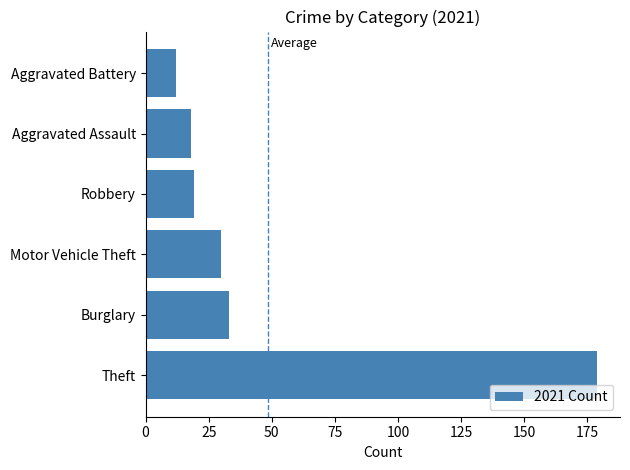

How many categories are shown in the chart?

6